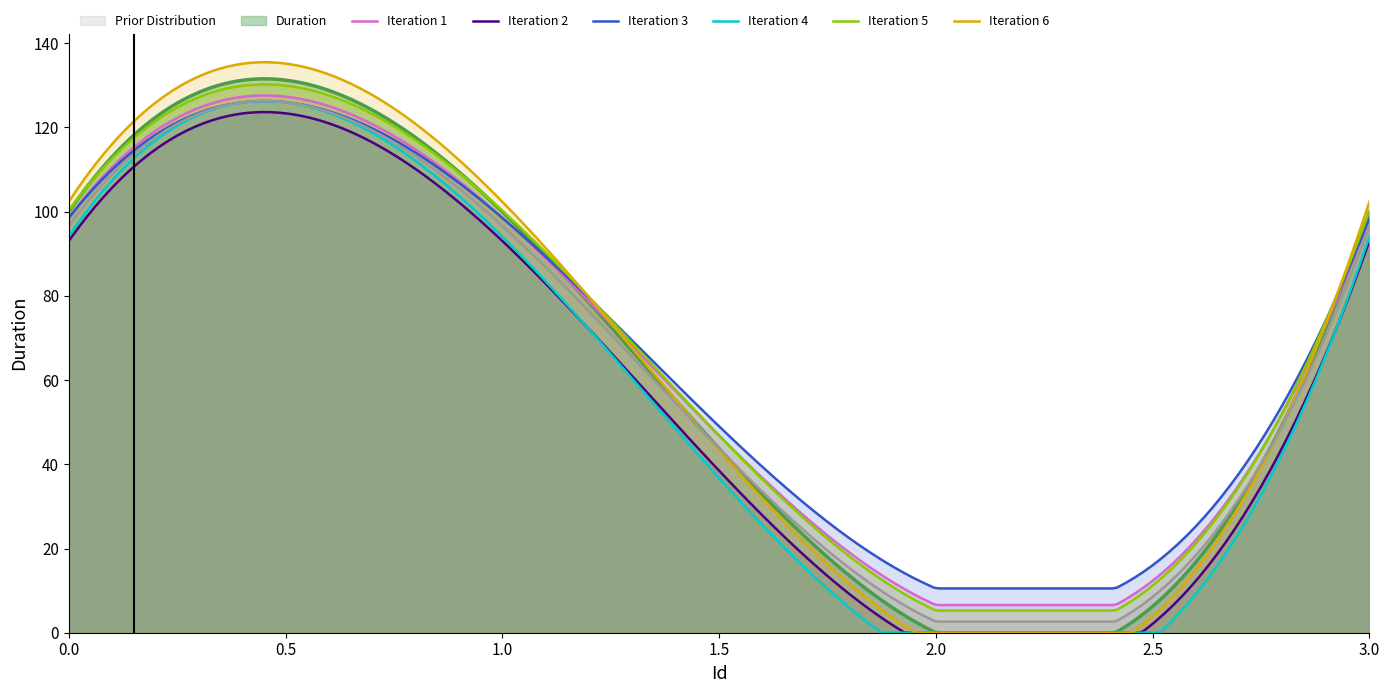

Does the chart display data point markers on the line(s)?

No